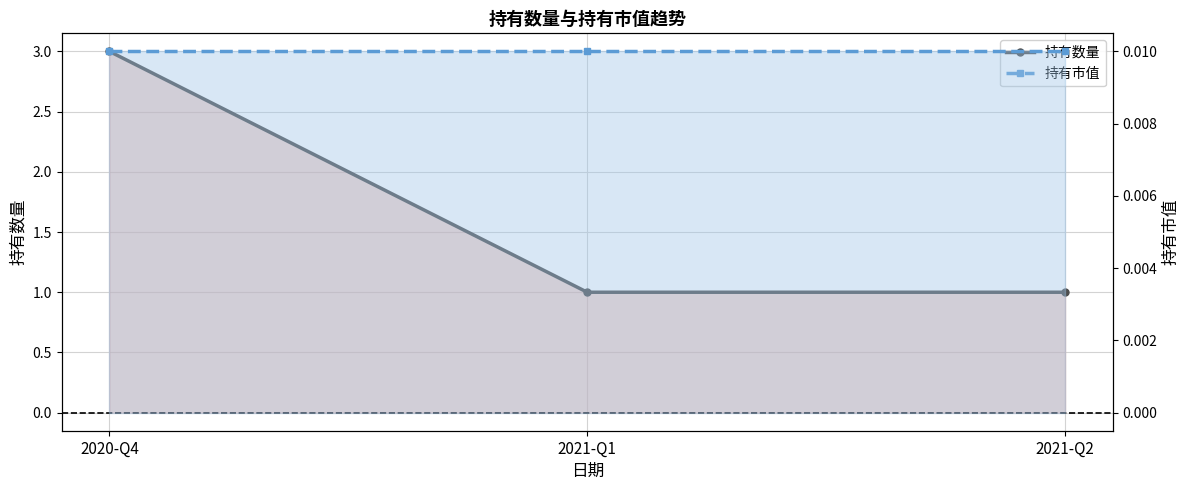

What is the approximate value of 持有数量 at 2021-Q1?

1.0